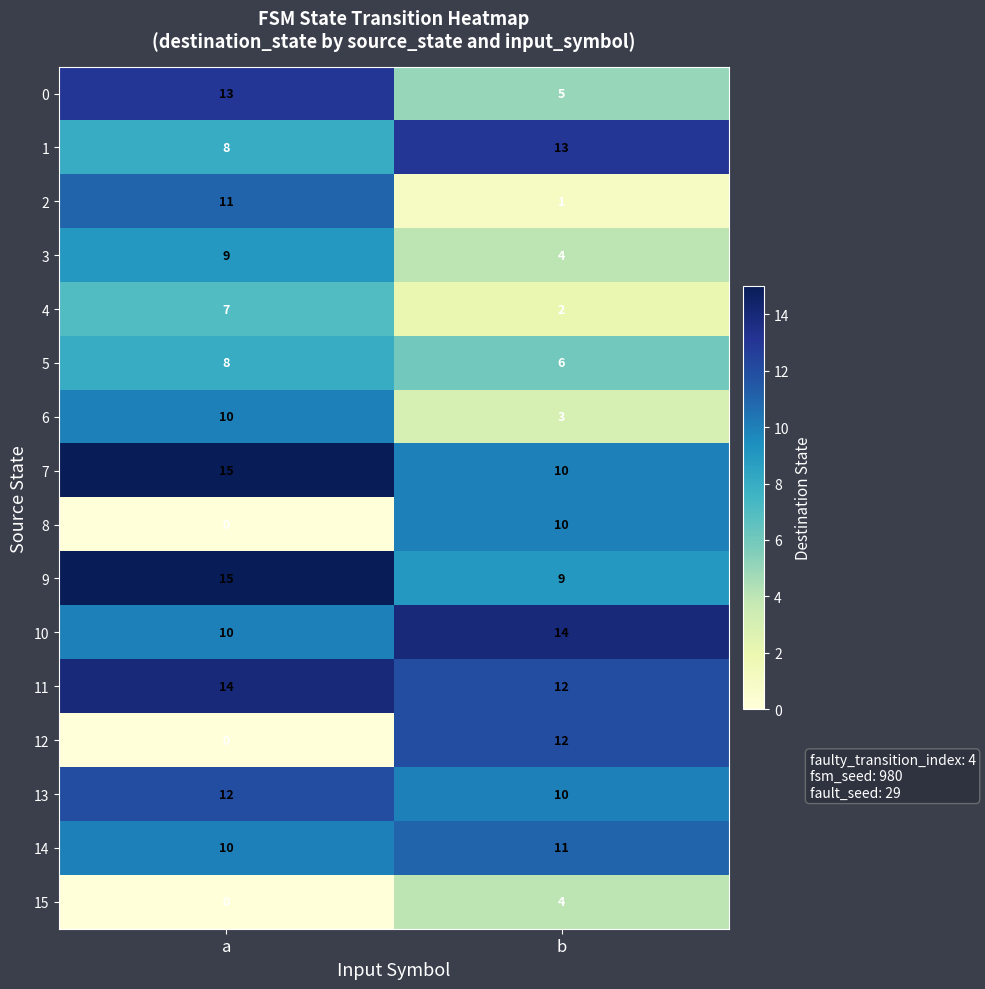

At which label does 4 reach its peak?

a